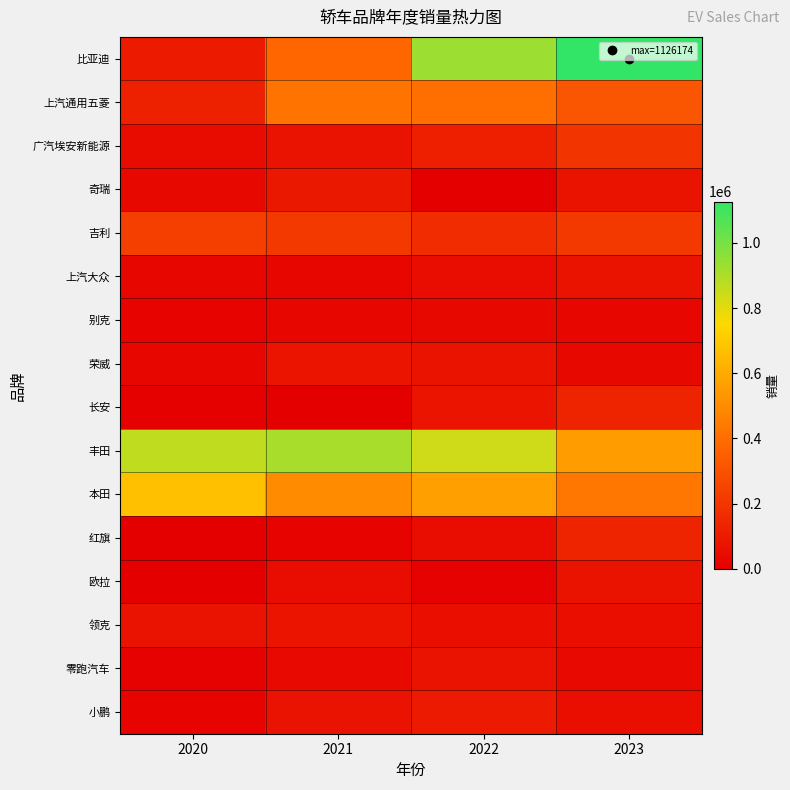

Which series has the widest spread of values?

比亚迪